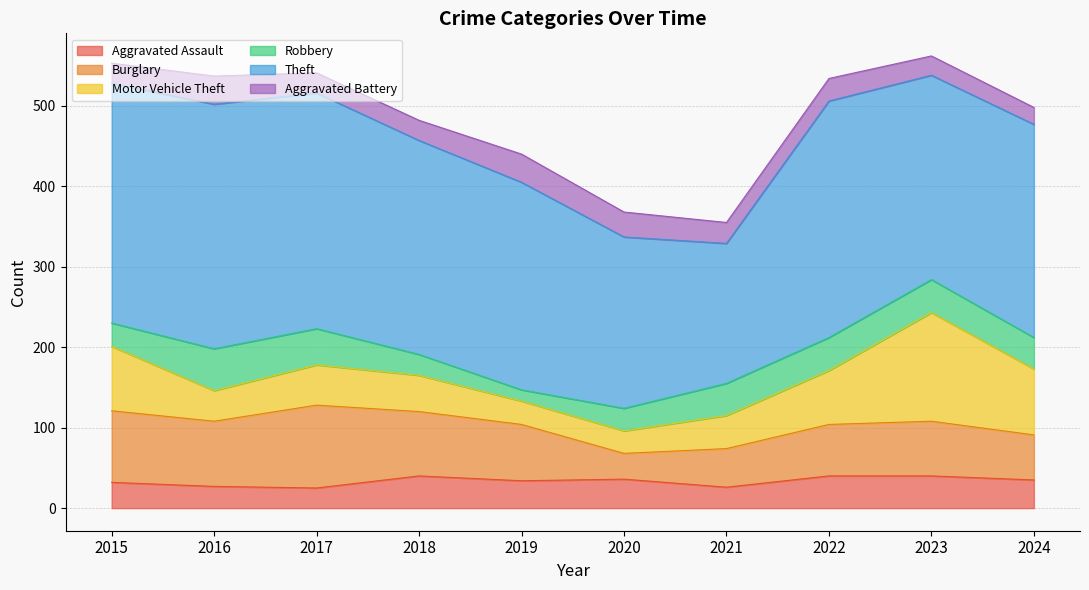

Which category has the highest value in the Theft series?

2016